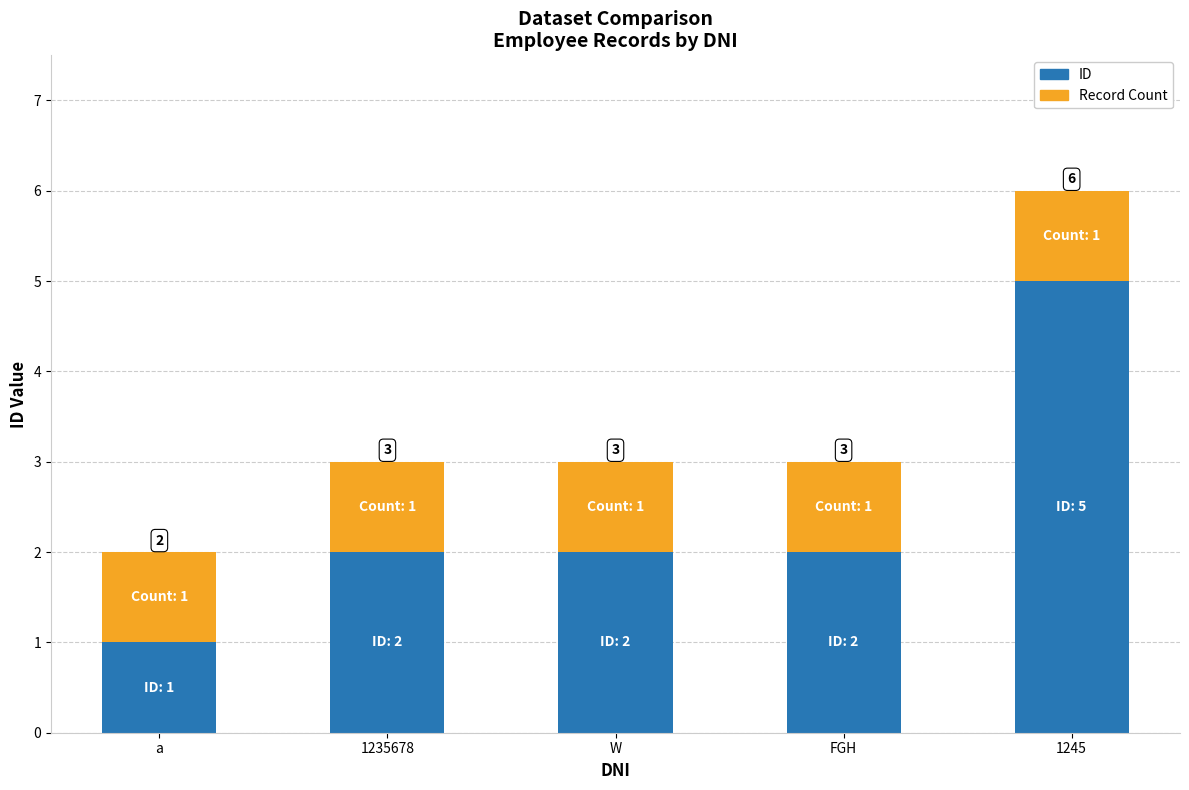

How many bars are there in total?

5